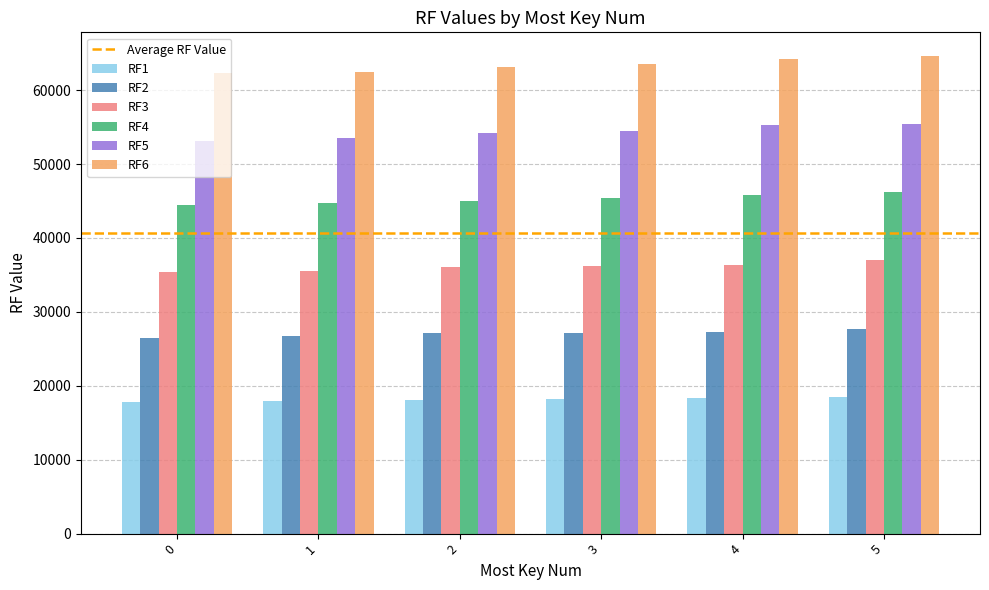

How many bars are there in total?

36